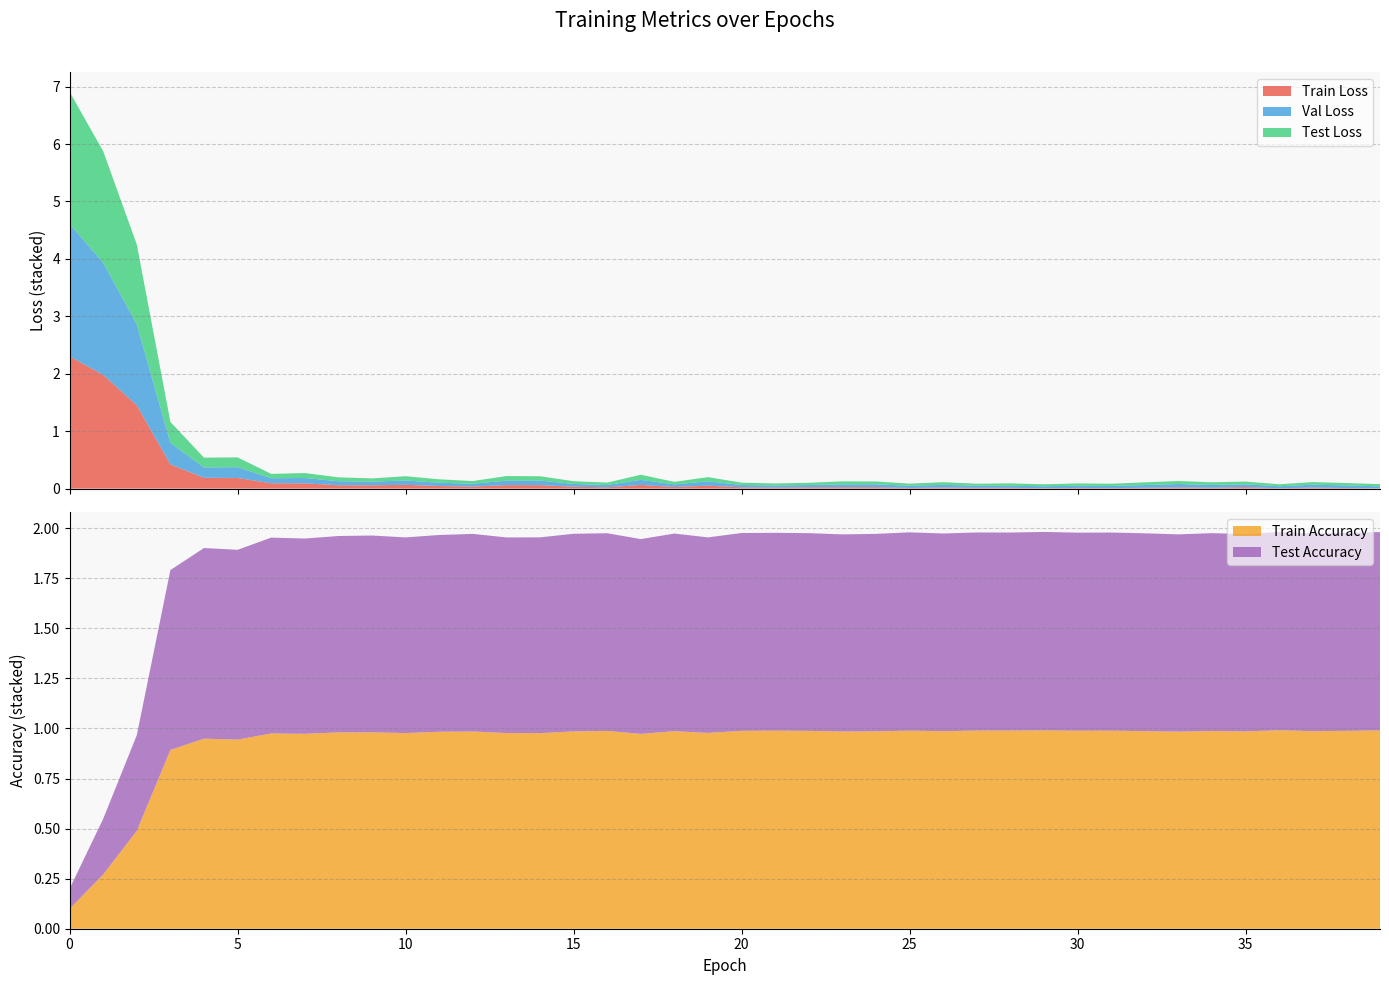

Reading left to right, extract all data points from this chart.

Train Loss: 2.3	2.0	1.5	0.4	0.2	0.2	0.1	0.1	0.1	0.1	0.1	0.0	0.0	0.1	0.1	0.0	0.0	0.1	0.0	0.1	0.0	0.0	0.0	0.0	0.0	0.0	0.0	0.0	0.0	0.0	0.0	0.0	0.0	0.0	0.0	0.0	0.0	0.0	0.0	0.0
Val Loss: 2.3	2.0	1.4	0.4	0.2	0.2	0.1	0.1	0.1	0.1	0.1	0.1	0.1	0.1	0.1	0.0	0.0	0.1	0.0	0.1	0.0	0.0	0.0	0.1	0.1	0.0	0.0	0.0	0.0	0.0	0.0	0.0	0.0	0.1	0.0	0.0	0.0	0.1	0.0	0.0
Test Loss: 2.3	1.9	1.4	0.4	0.2	0.2	0.1	0.1	0.1	0.1	0.1	0.1	0.0	0.1	0.1	0.0	0.0	0.1	0.0	0.1	0.0	0.0	0.0	0.1	0.0	0.0	0.0	0.0	0.0	0.0	0.0	0.0	0.0	0.1	0.0	0.0	0.0	0.0	0.0	0.0
Train Accuracy: 0.1	0.3	0.5	0.9	0.9	0.9	1.0	1.0	1.0	1.0	1.0	1.0	1.0	1.0	1.0	1.0	1.0	1.0	1.0	1.0	1.0	1.0	1.0	1.0	1.0	1.0	1.0	1.0	1.0	1.0	1.0	1.0	1.0	1.0	1.0	1.0	1.0	1.0	1.0	1.0
Test Accuracy: 0.1	0.3	0.5	0.9	1.0	0.9	1.0	1.0	1.0	1.0	1.0	1.0	1.0	1.0	1.0	1.0	1.0	1.0	1.0	1.0	1.0	1.0	1.0	1.0	1.0	1.0	1.0	1.0	1.0	1.0	1.0	1.0	1.0	1.0	1.0	1.0	1.0	1.0	1.0	1.0